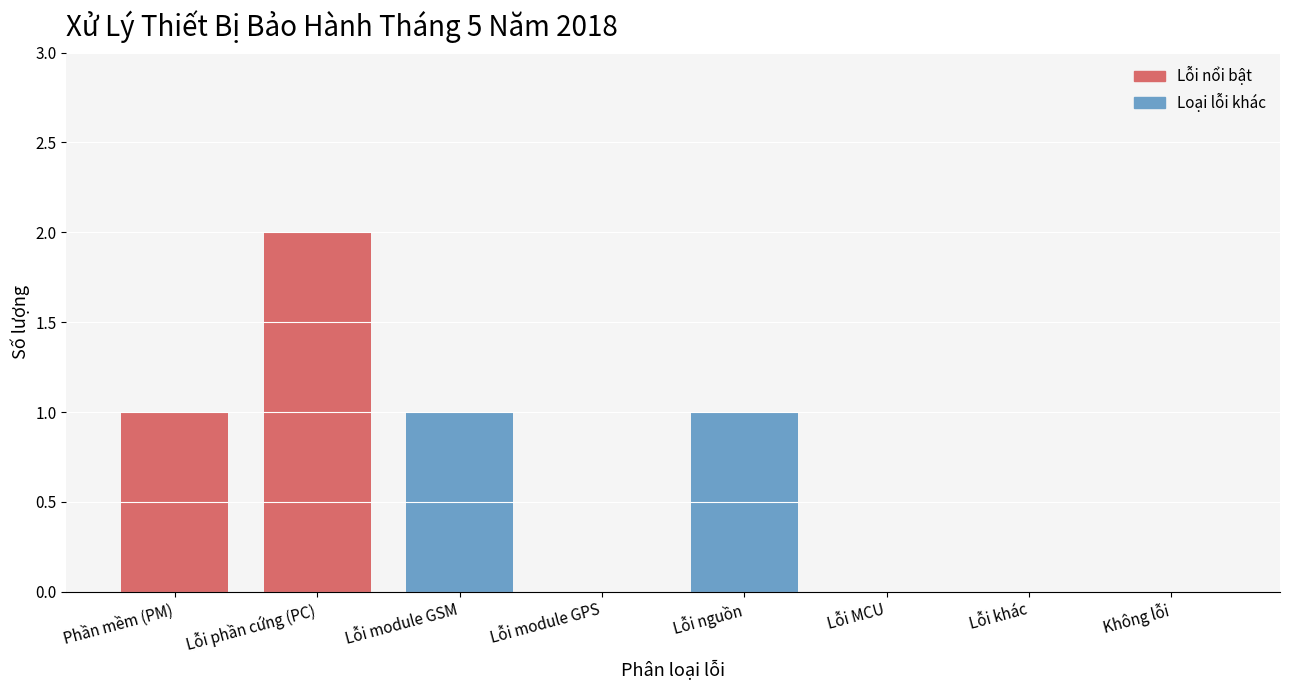

Reading right to left, extract all data points from this chart.

Không lỗi=0	Lỗi khác=0	Lỗi MCU=0	Lỗi nguồn=1	Lỗi module GPS=0	Lỗi module GSM=1	Lỗi phần cứng (PC)=2	Phần mềm (PM)=1